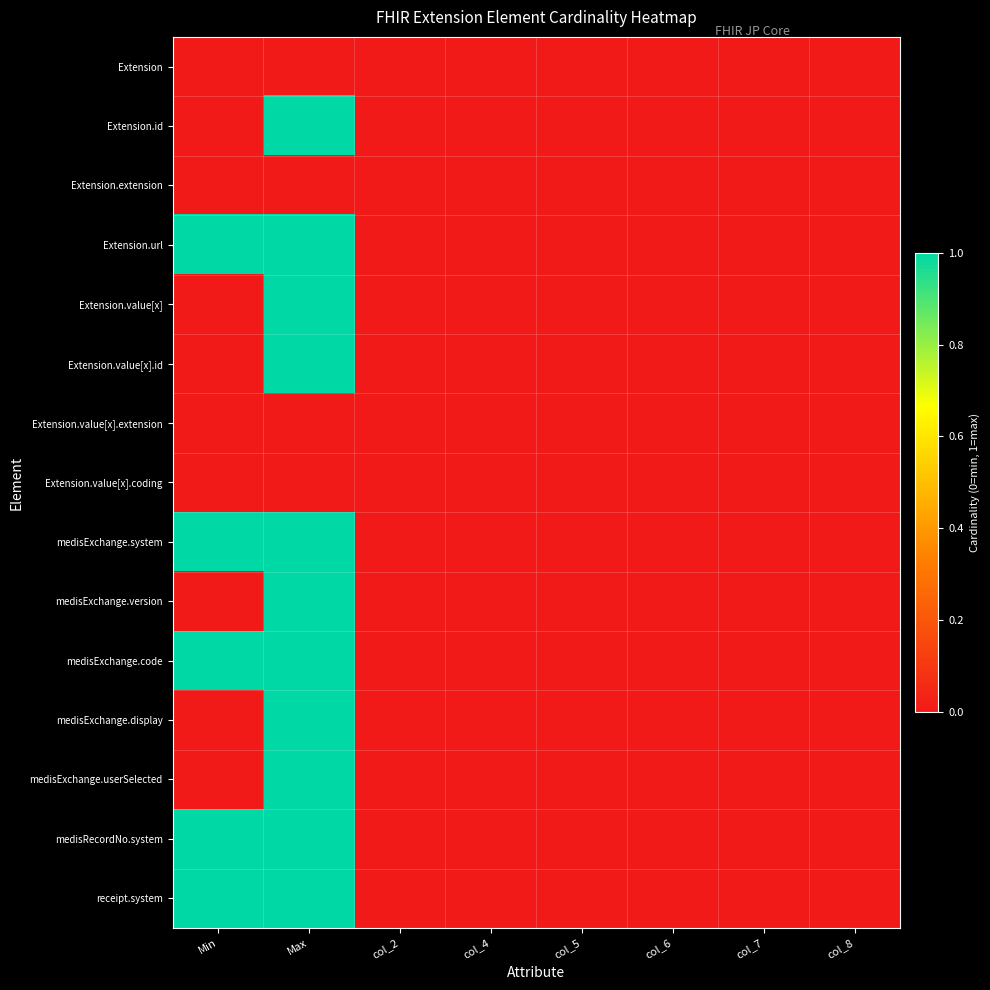

Which label corresponds to the largest value in the chart?

Max